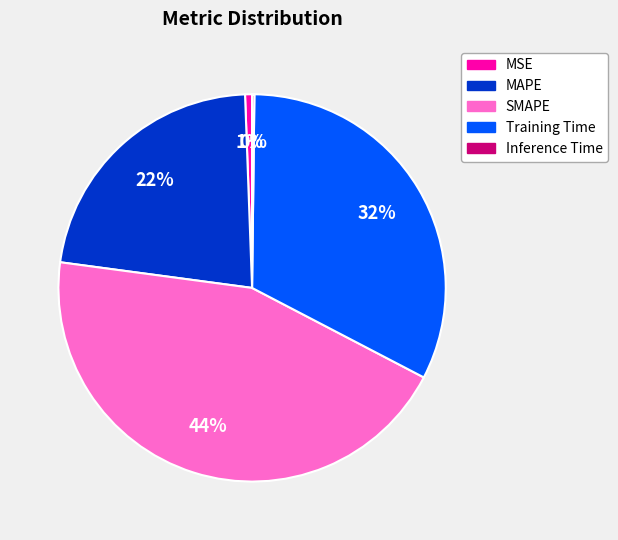

Between MAPE and Training Time, which is larger?

Training Time